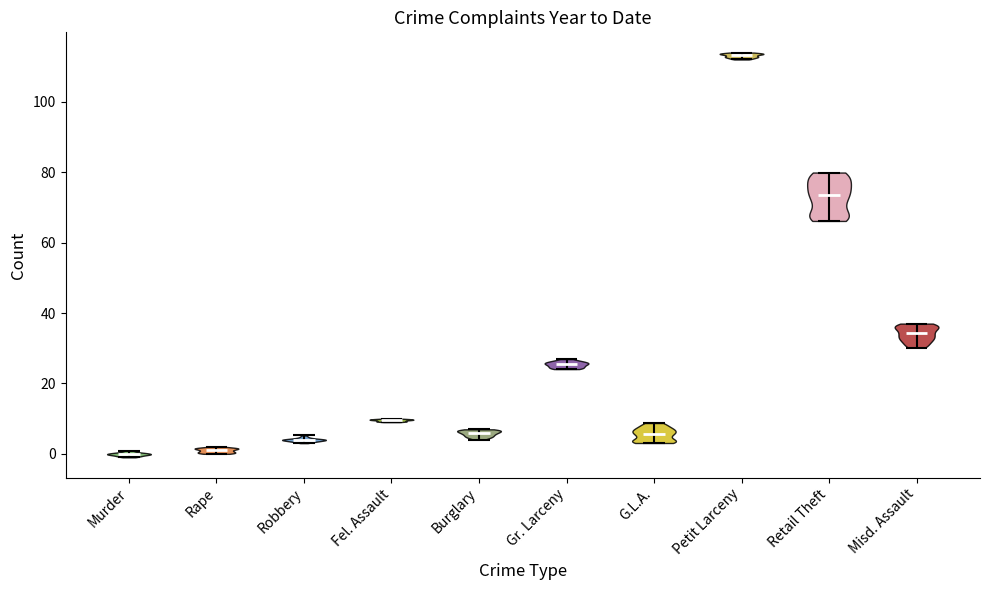

Which violin has the highest median line?

Petit Larceny